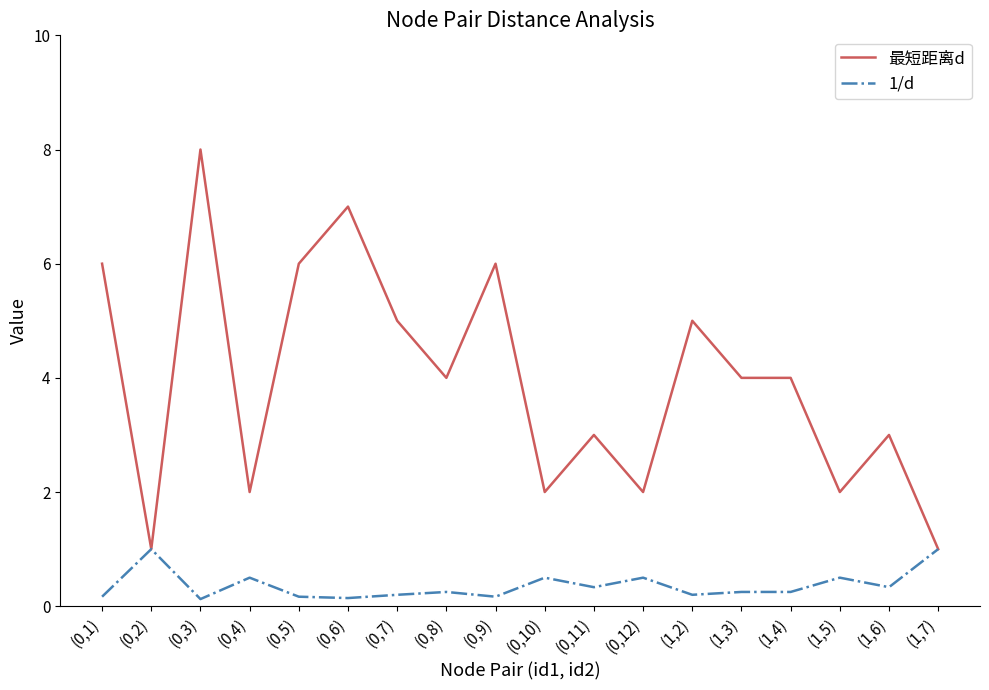

Which series has the largest range (max minus min)?

最短距离d